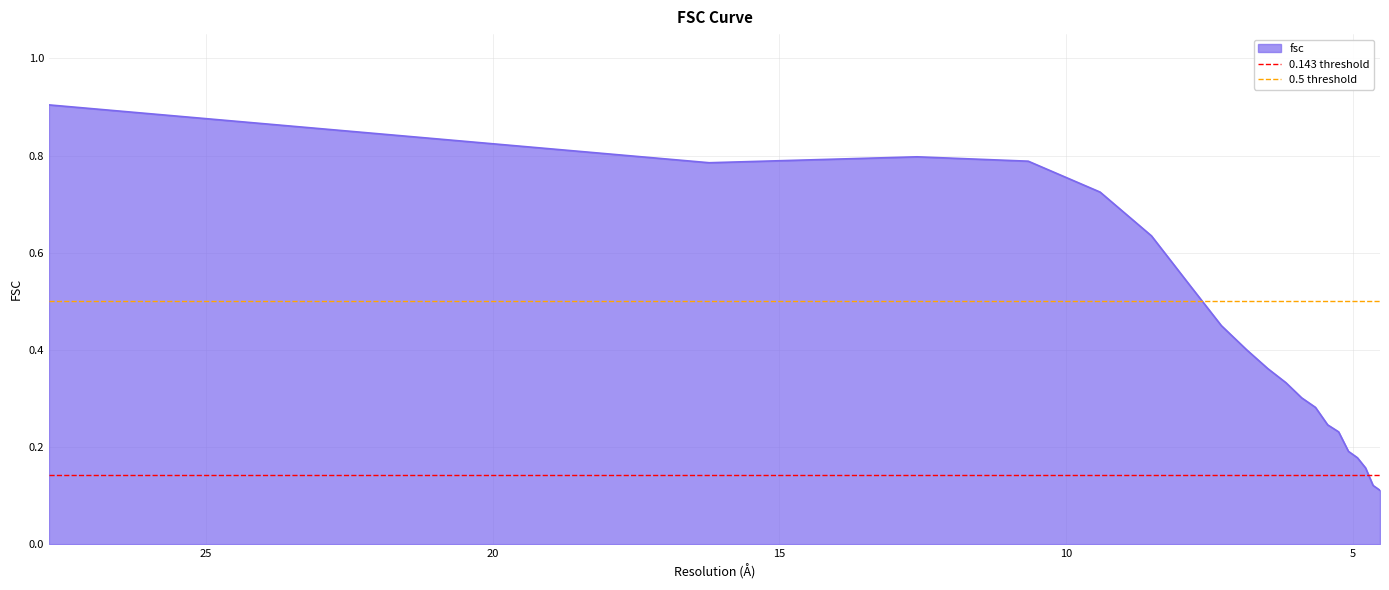

What is the smallest value displayed?

0.1